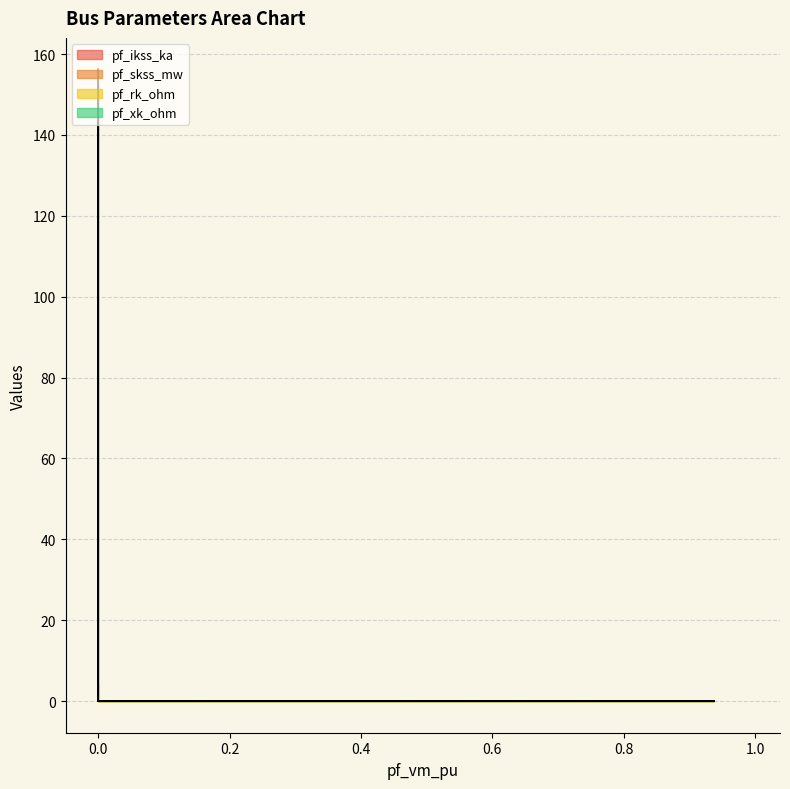

What are all the series names shown in the legend?

pf_ikss_ka, pf_skss_mw, pf_rk_ohm, pf_xk_ohm